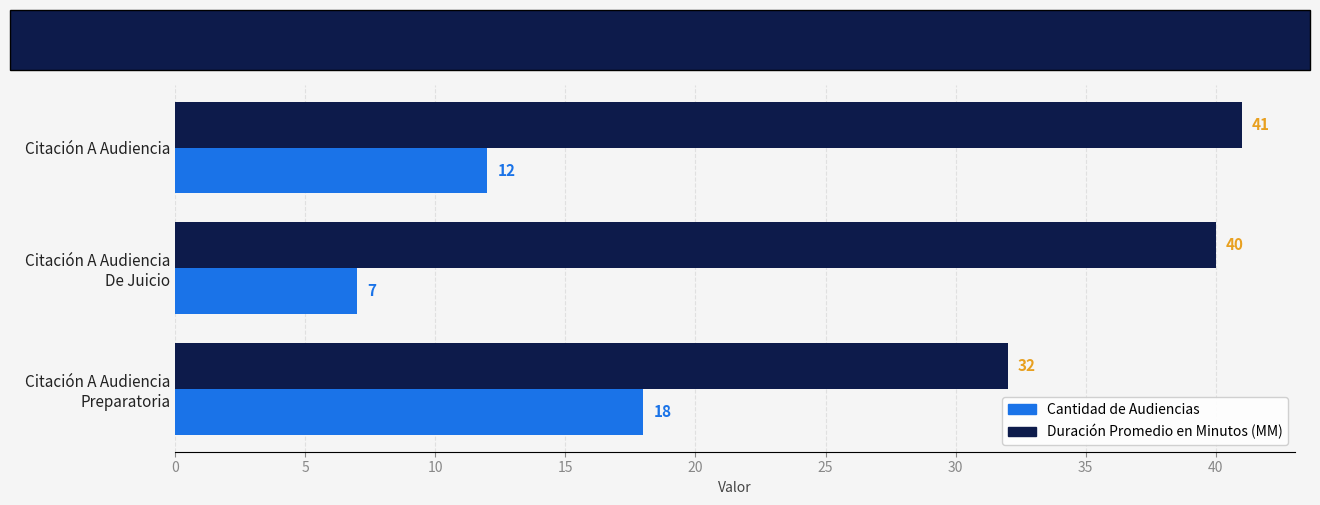

Which series has the largest total across all categories?

Duración Promedio en Minutos (MM)